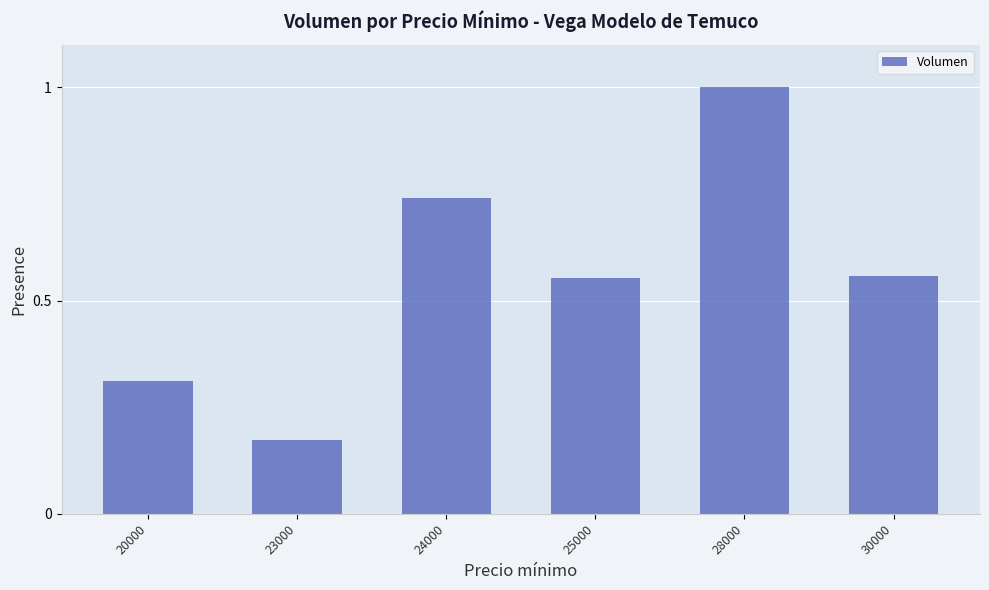

At which label is the value closest to 0?

23000